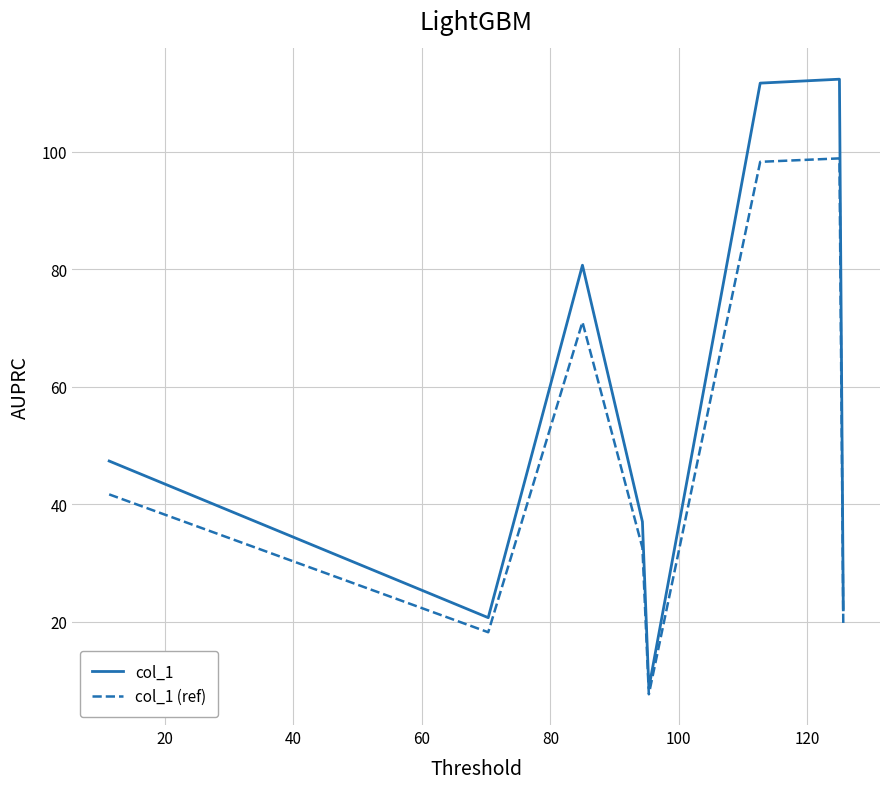

What are all the series names shown in the legend?

col_1, col_1 (ref)